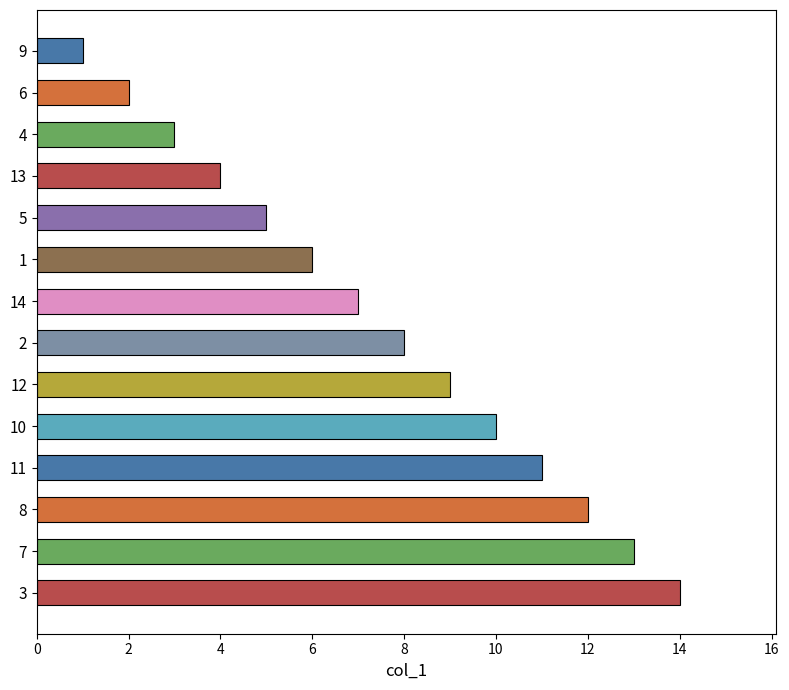

Reading bottom to top, list all the values displayed in this chart.

14	13	12	11	10	9	8	7	6	5	4	3	2	1